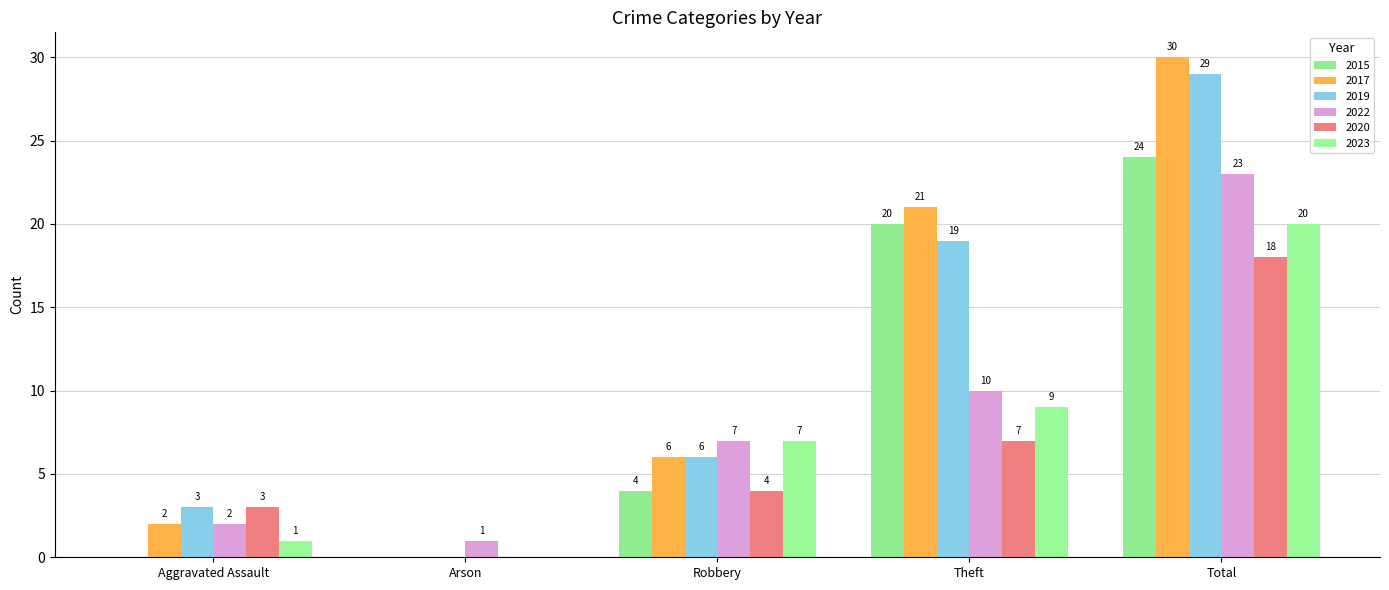

What is the value of the 2019 bar at the 4th from the left?

19